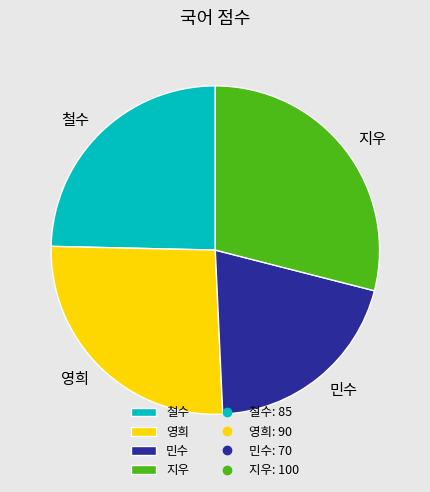

Count the number of slices in the pie.

4